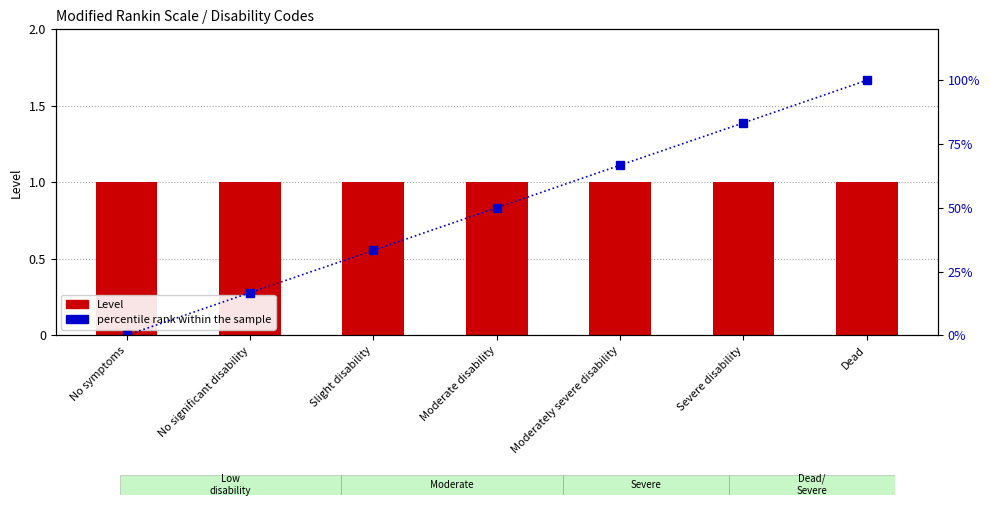

What is the lowest value of the Level series?

1.0